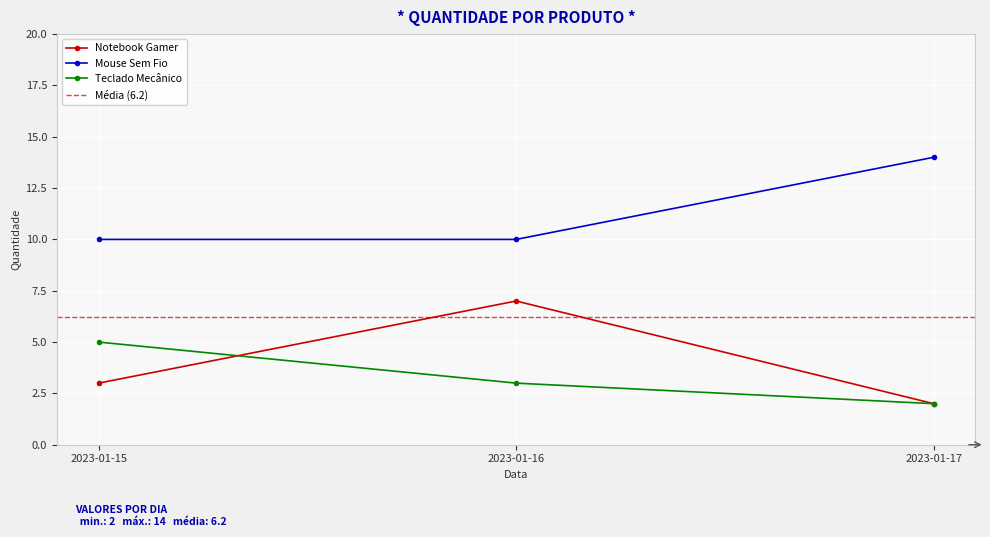

Is it true that Notebook Gamer equals 5 at 2023-01-15?

False